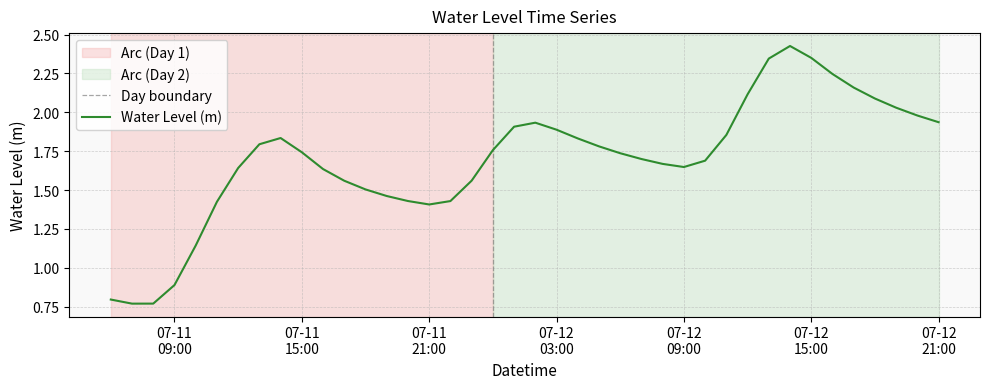

Reading left to right, extract all data points from this chart.

0.8	0.8	0.8	0.9	1.1	1.4	1.6	1.8	1.8	1.7	1.6	1.6	1.5	1.5	1.4	1.4	1.4	1.6	1.8	1.9	1.9	1.9	1.8	1.8	1.7	1.7	1.7	1.6	1.7	1.9	2.1	2.3	2.4	2.4	2.2	2.2	2.1	2.0	2.0	1.9